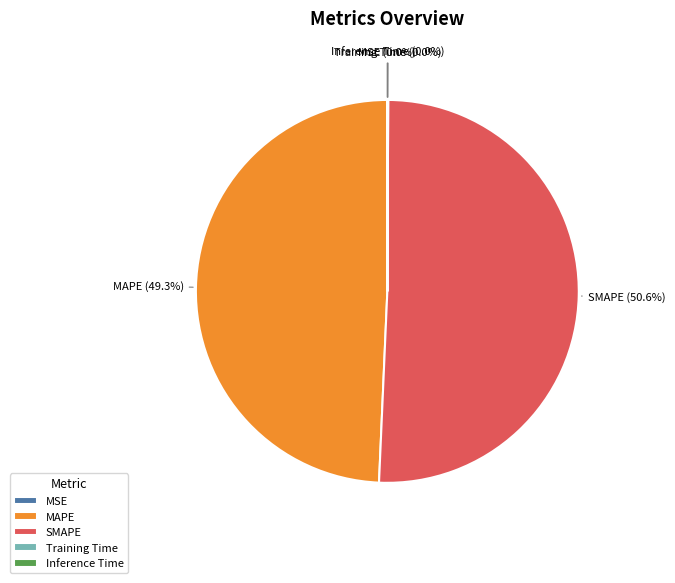

Which category accounts for the majority?

SMAPE